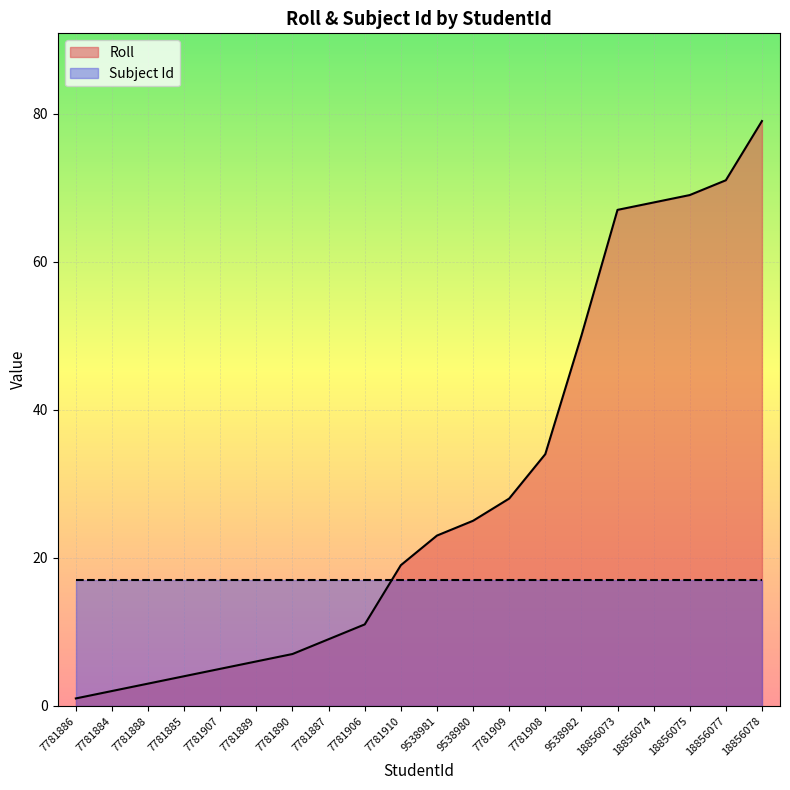

Where does the data first go above 23?

9538980